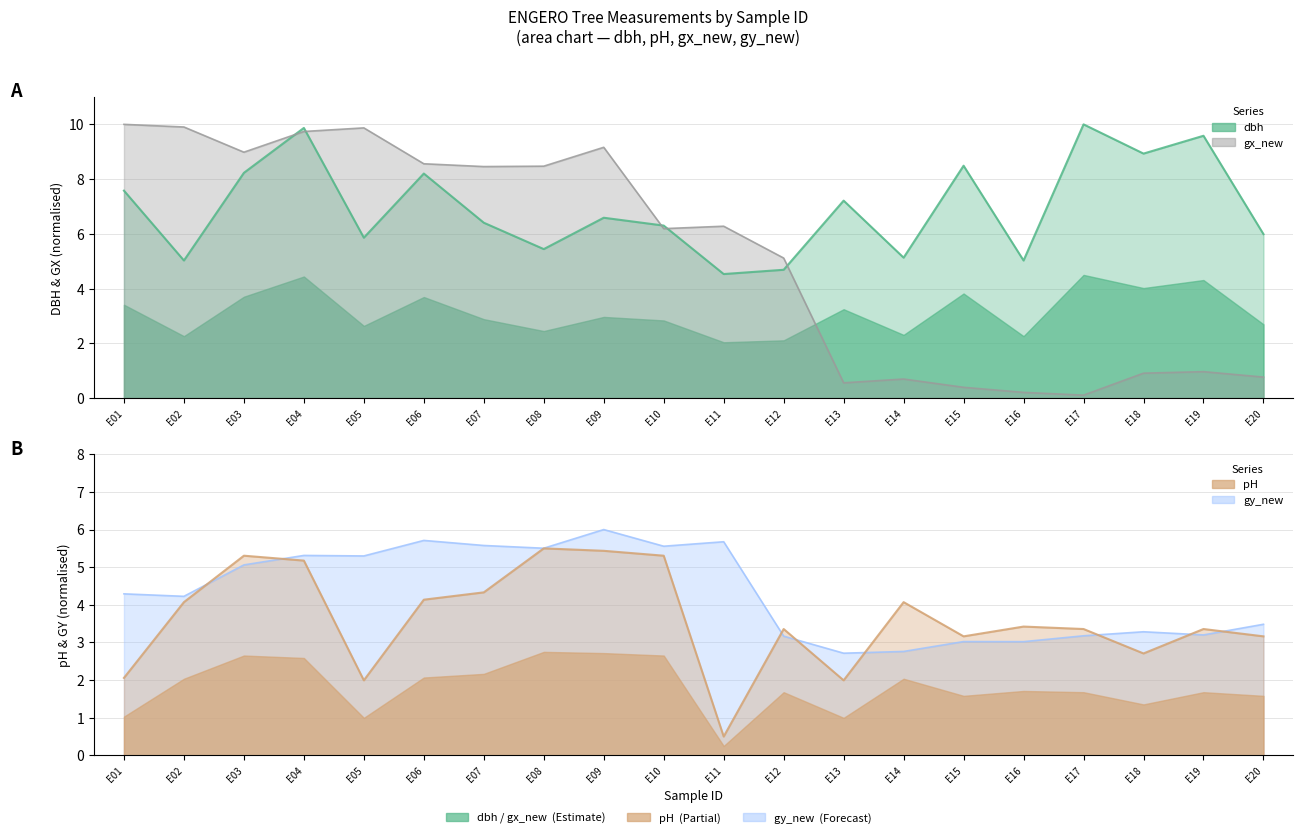

Which series has the widest spread of values?

gx_new